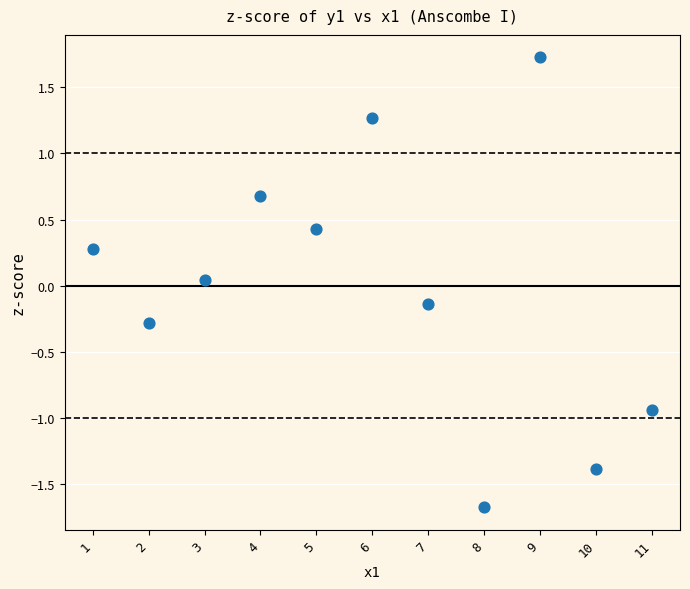

What is the range of Y values (max minus min)?

3.4